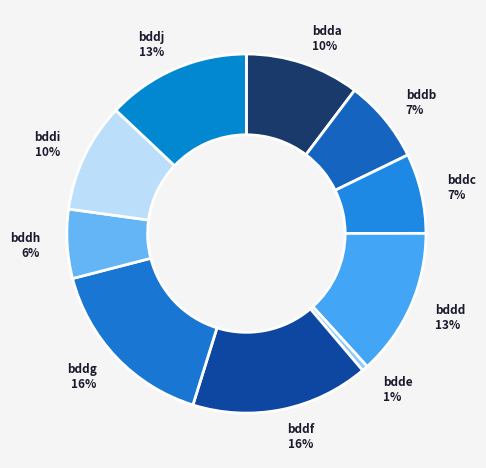

Does any single category account for the majority?

No